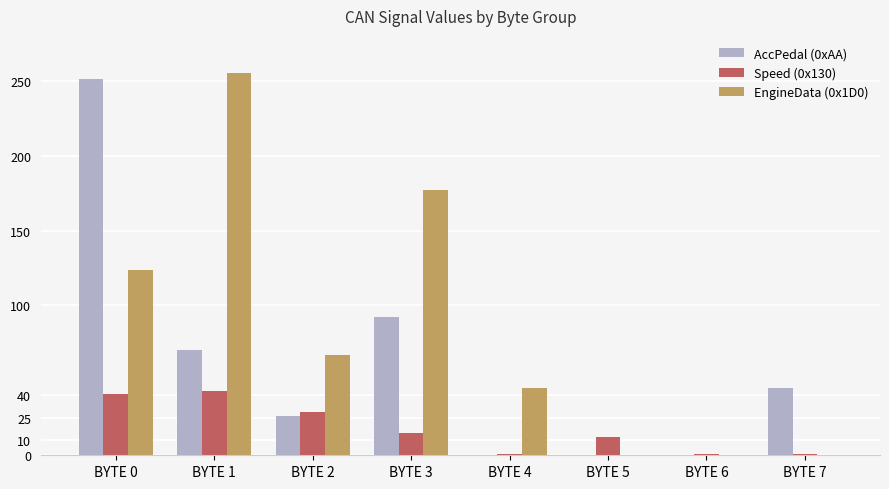

Reading left to right, what are all the values shown in this chart?

AccPedal (0xAA): 251	70	26	92	0	0	0	45
Speed (0x130): 41	43	29	15	1	12	1	1
EngineData (0x1D0): 124	255	67	177	45	0	0	0